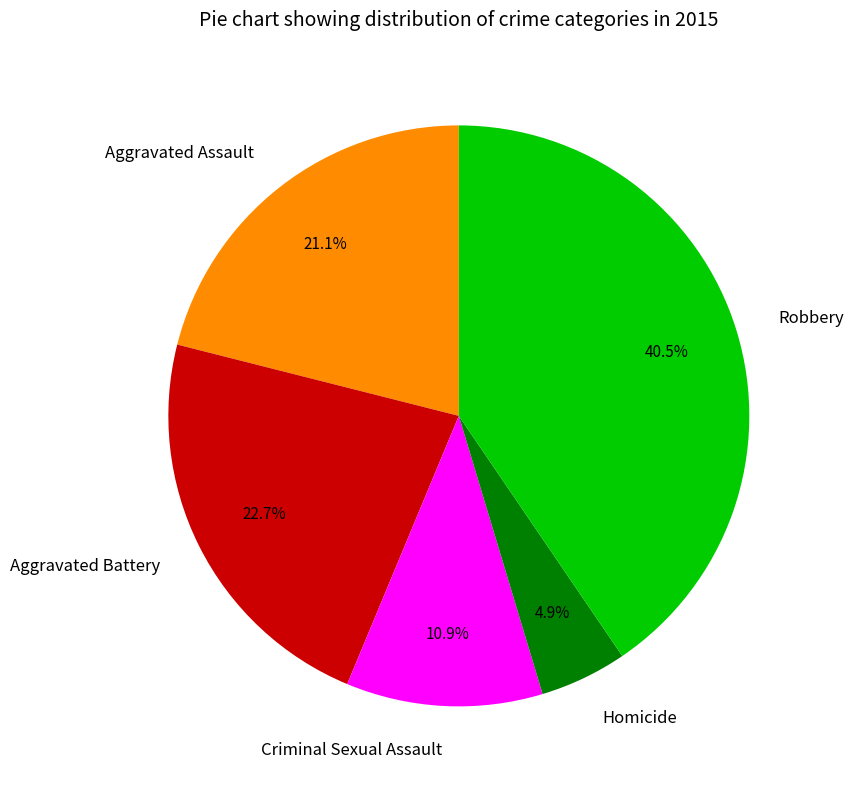

Approximately how many times larger is the value at Aggravated Assault compared to Aggravated Battery?

0.9